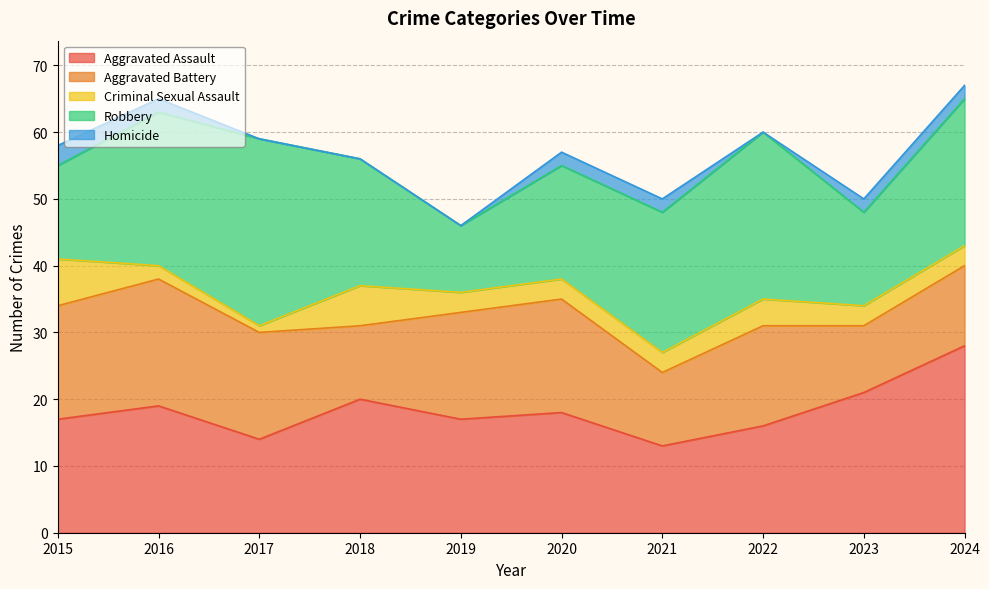

Where does the Criminal Sexual Assault series first go above 3?

2015